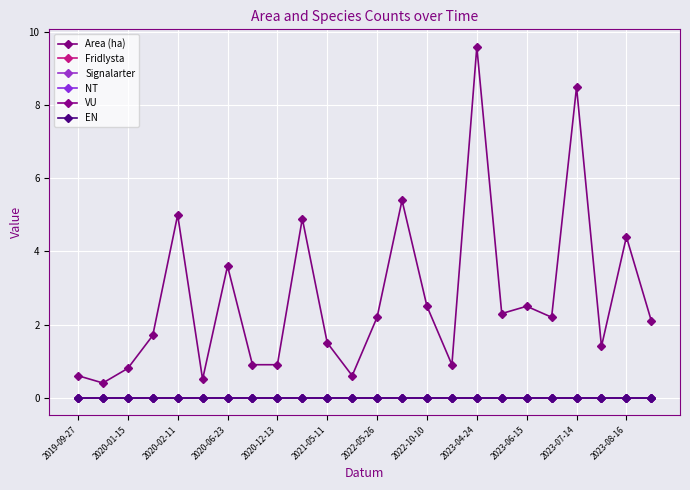

Does the chart display data point markers on the line(s)?

Yes